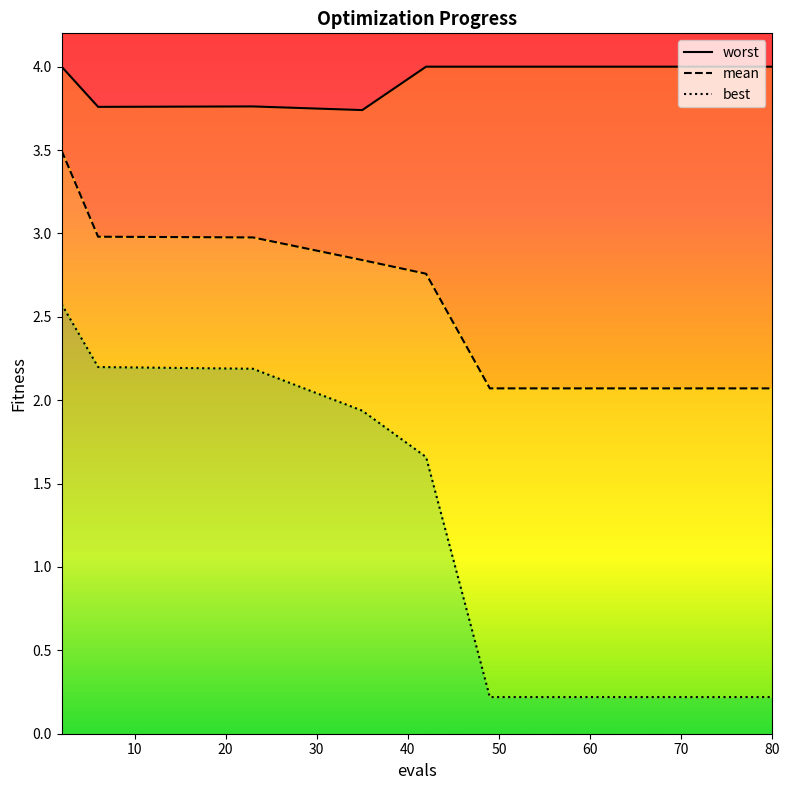

True or false: mean has more than 0 points higher than both neighbors.

False